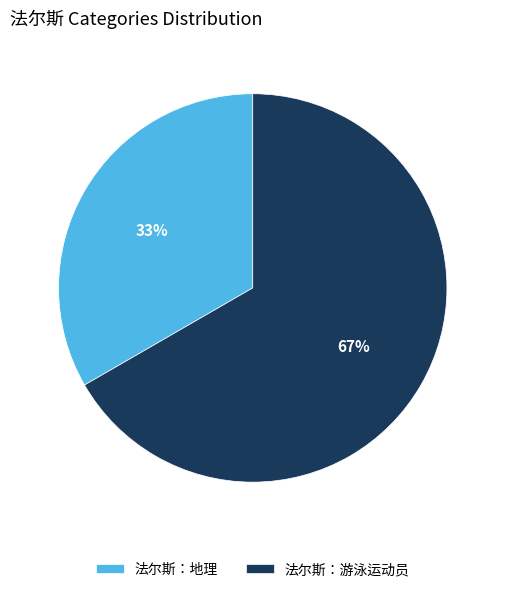

Is 法尔斯：游泳运动员 the majority of the pie?

Yes